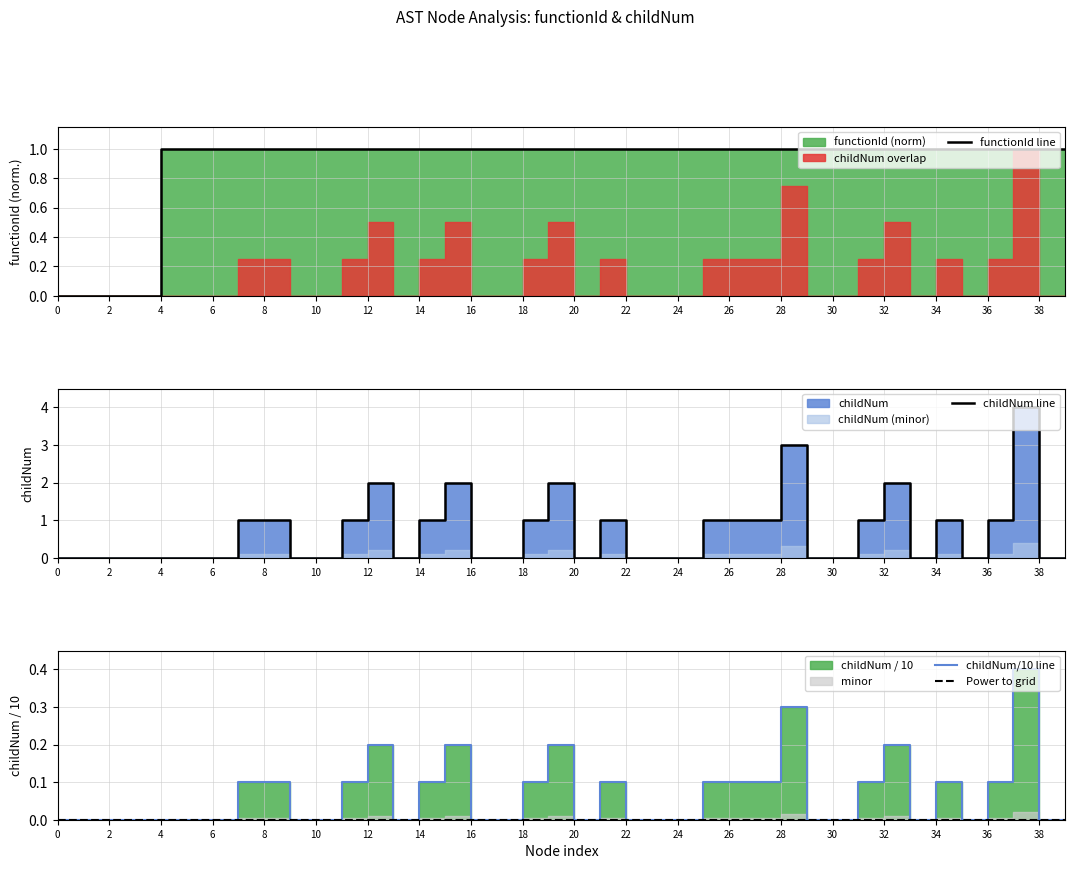

At which category is the sum across all series the highest?

37